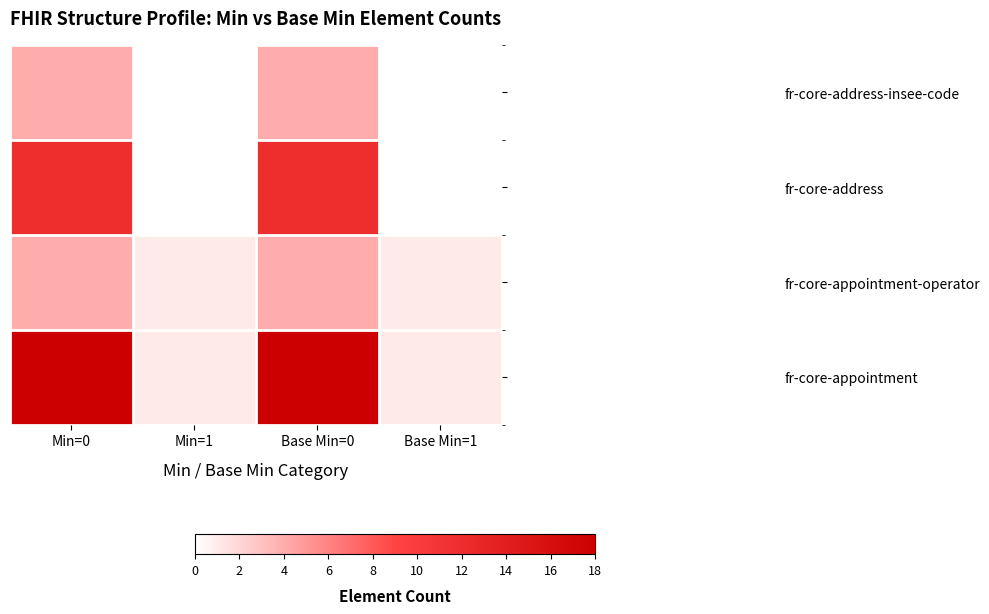

Which label corresponds to the smallest value in the chart?

Min=1